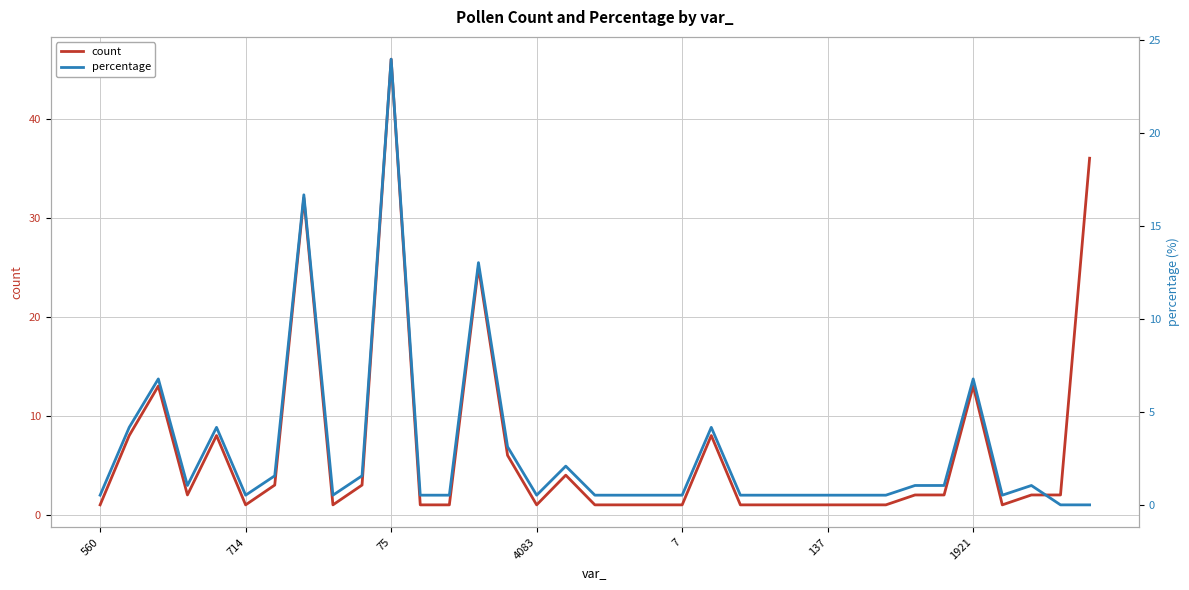

What is the label of the 17th point from the right?

18